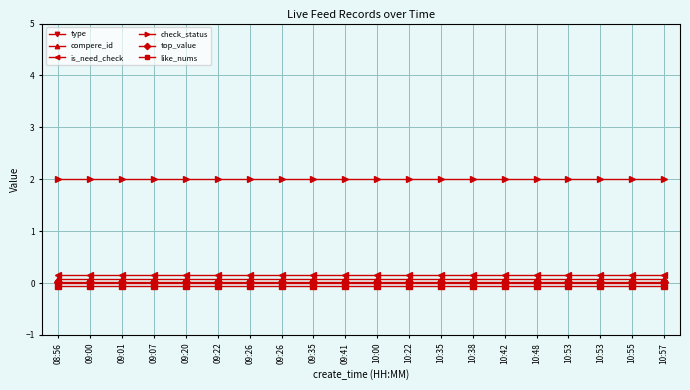

Rank the categories by compere_id value from highest to lowest.

08:56, 09:00, 09:01, 09:07, 09:20, 09:22, 09:26, 09:26, 09:35, 09:41, 10:00, 10:22, 10:35, 10:38, 10:42, 10:48, 10:53, 10:53, 10:55, 10:57